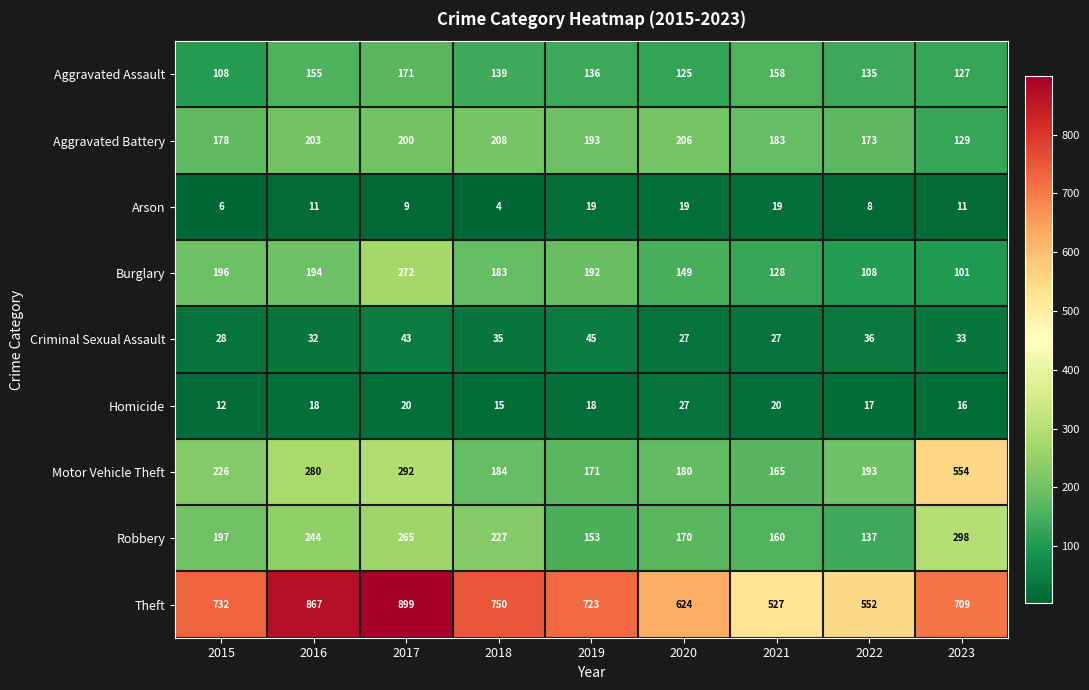

Which category has the highest value across all series?

2017